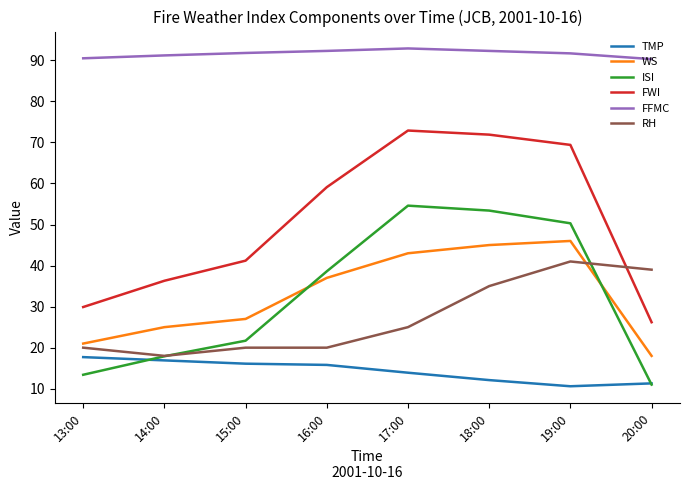

Rank the series by their maximum value, from lowest to highest.

TMP, RH, WS, ISI, FWI, FFMC